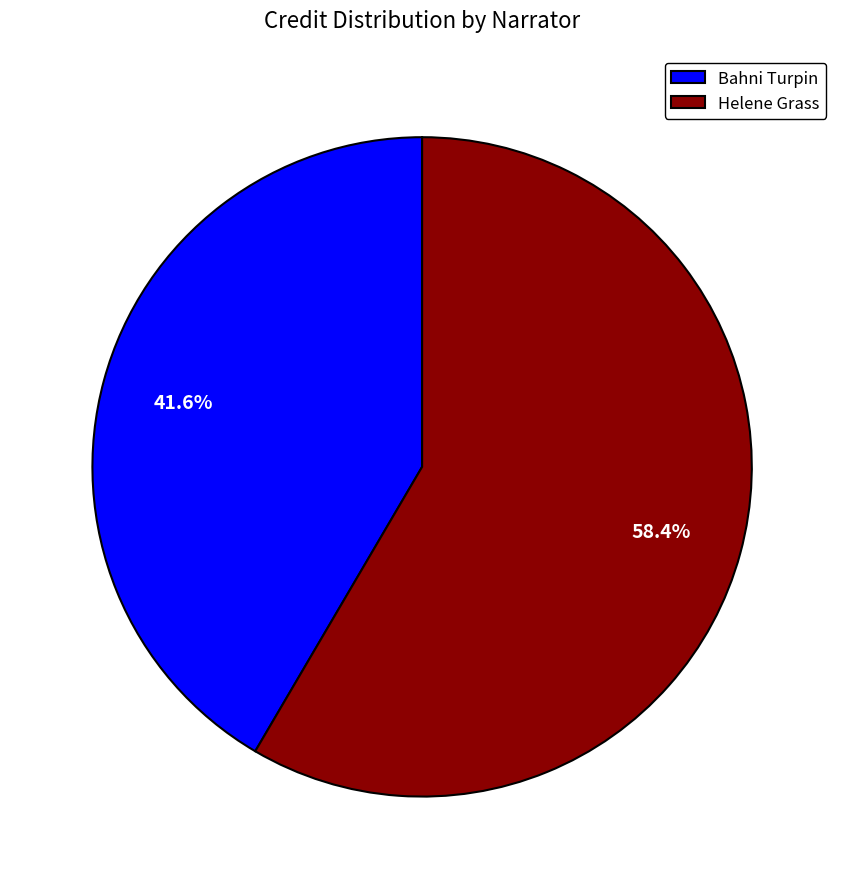

Rank the categories by value from lowest to highest.

Bahni Turpin, Helene Grass